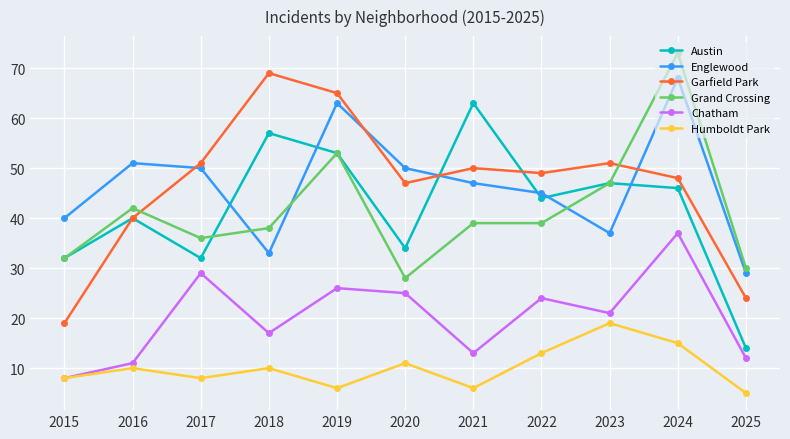

What is the lowest value of the Humboldt Park series?

5